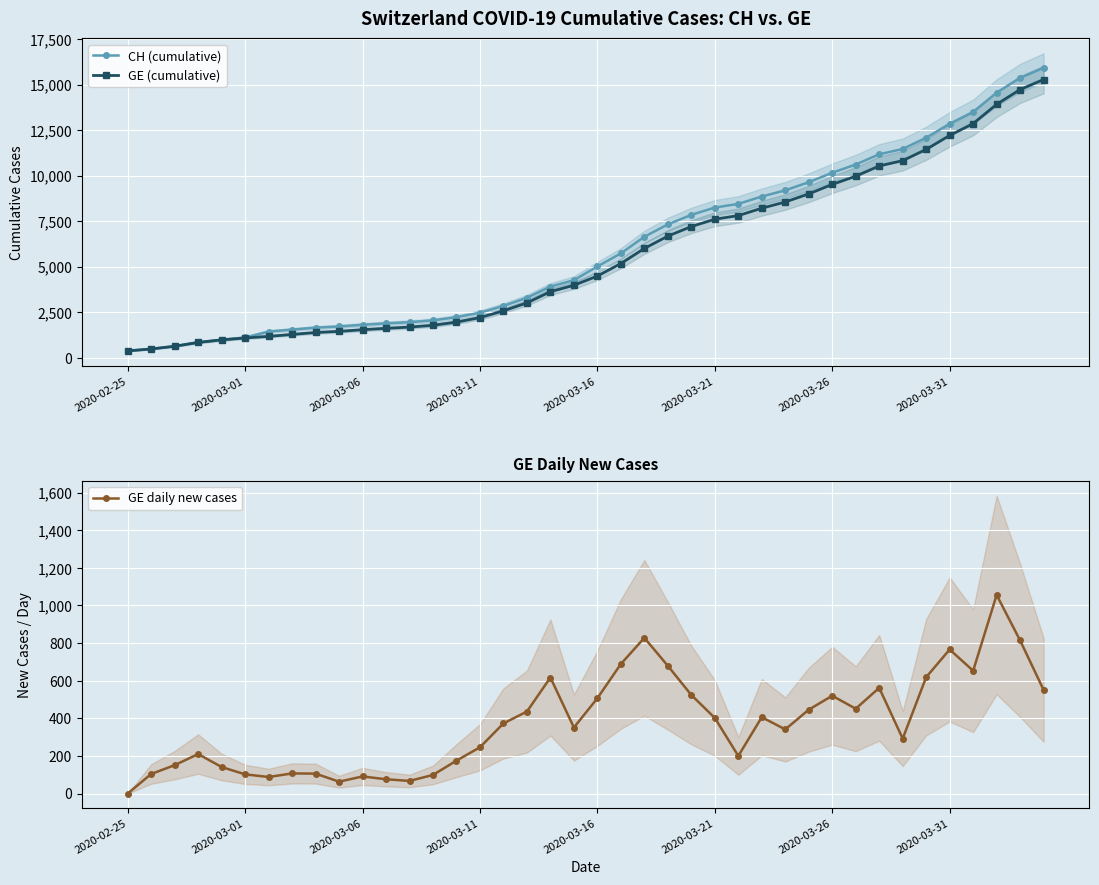

The value of CH (cumulative) at 2020-03-31 is 12852. True or false?

True